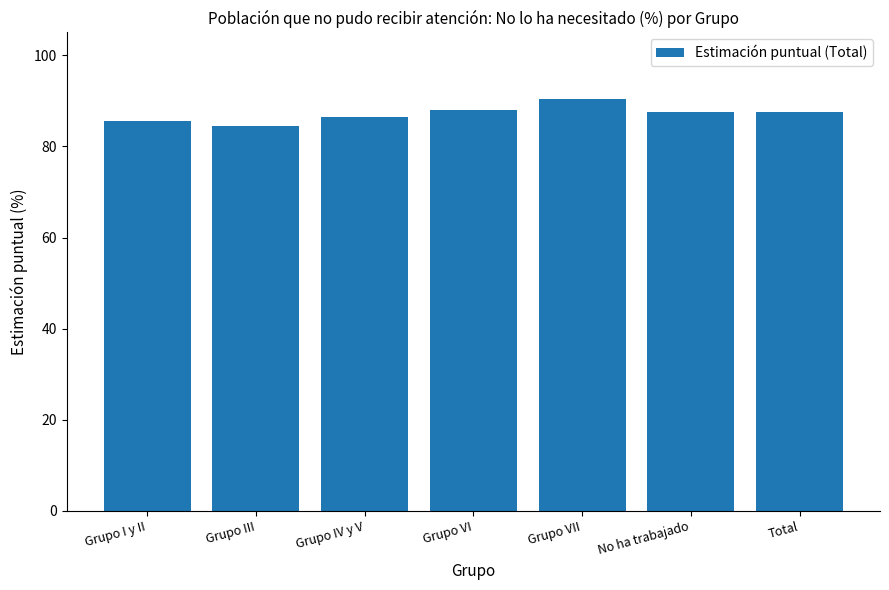

What is the difference between the maximum and minimum values?

5.8